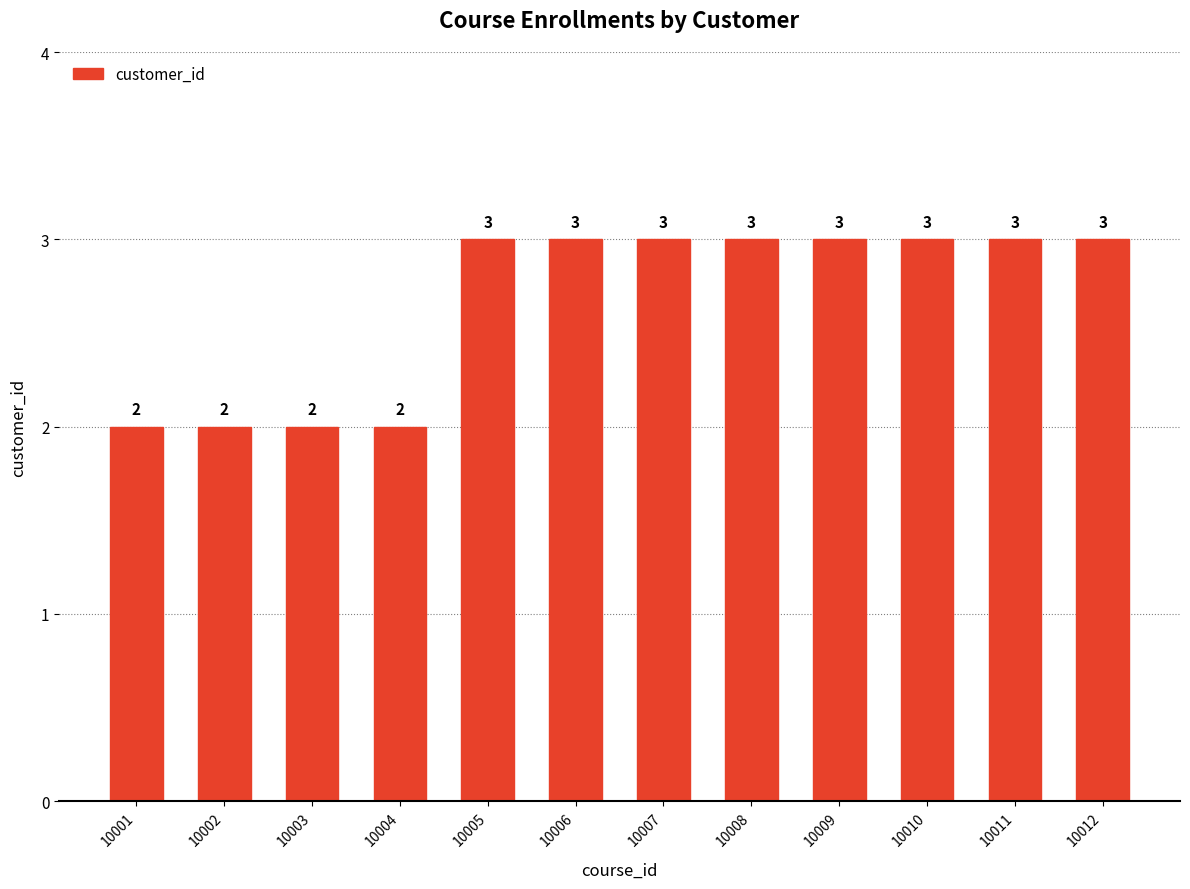

What is the ratio of the value at 10012 to the value at 10009?

1.0